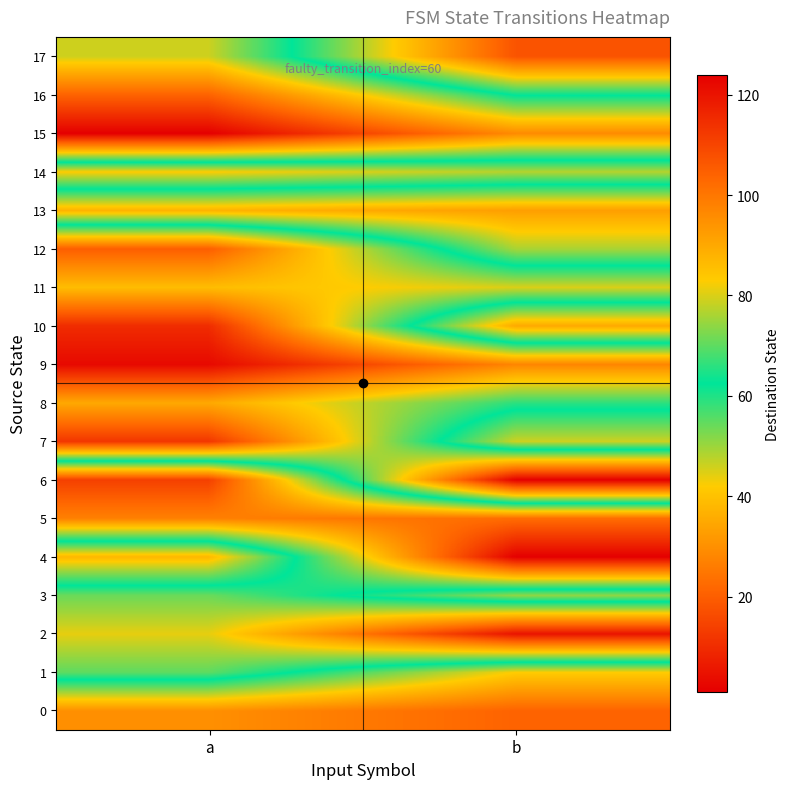

What is the minimum value shown in the chart?

1